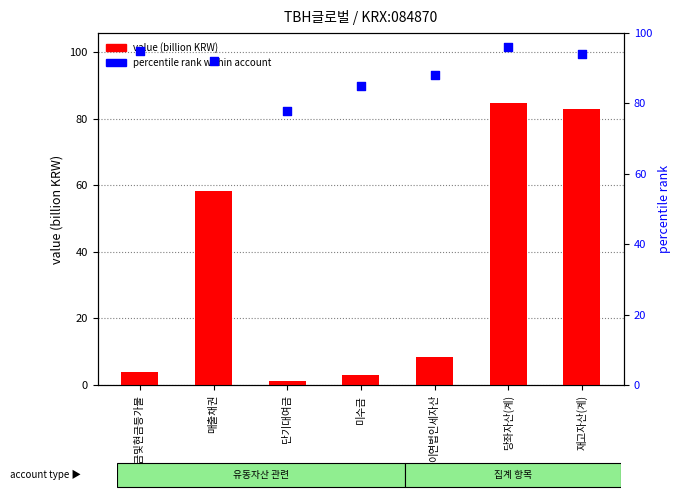

Which series has the widest spread of Y values?

value (billion KRW)